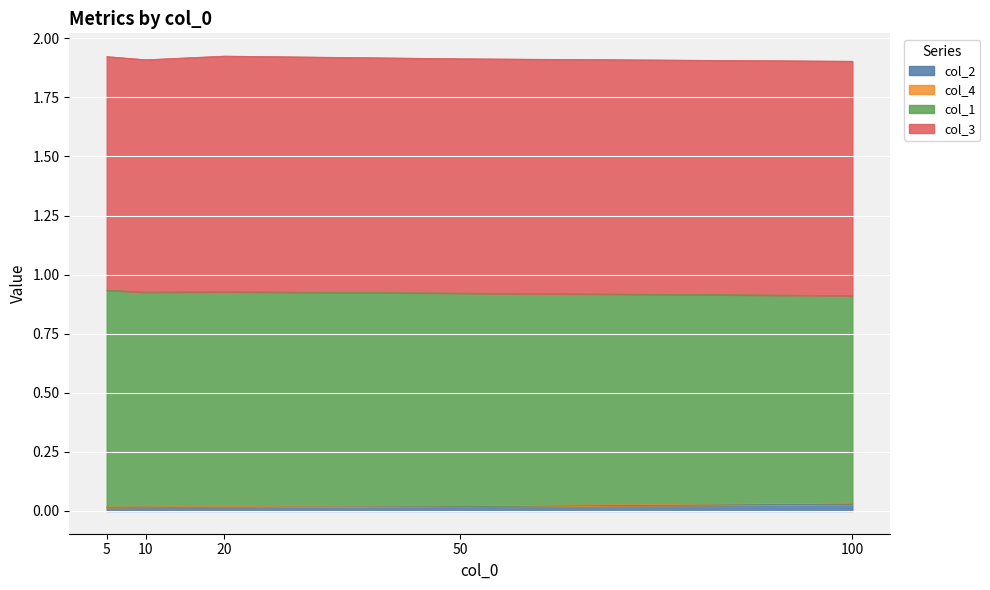

The value of col_2 at 5 is 0.0. True or false?

True